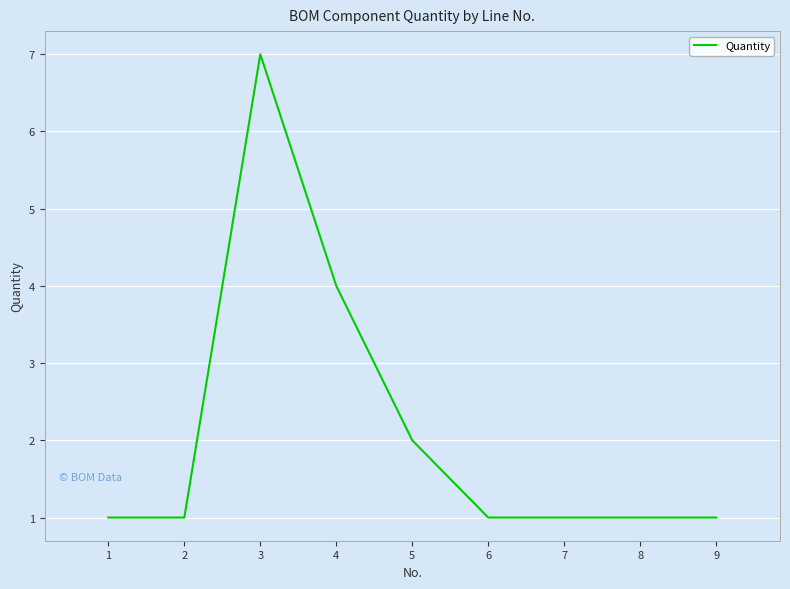

Is it true that the value at 3 is 7?

True